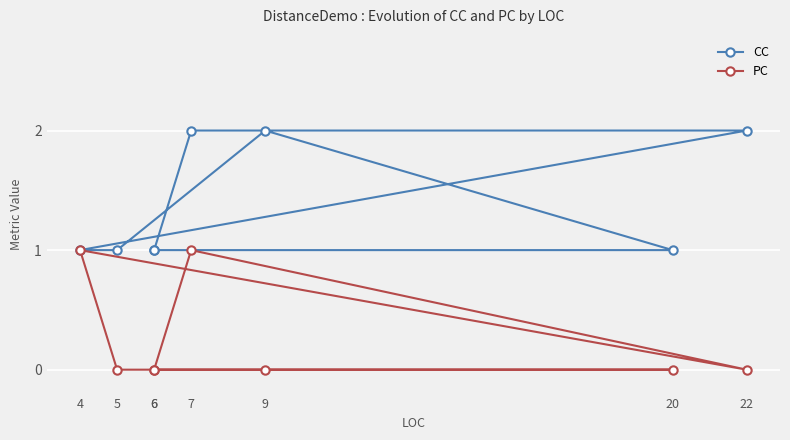

Is the value of PC at 6 greater than the value of CC at 20?

No